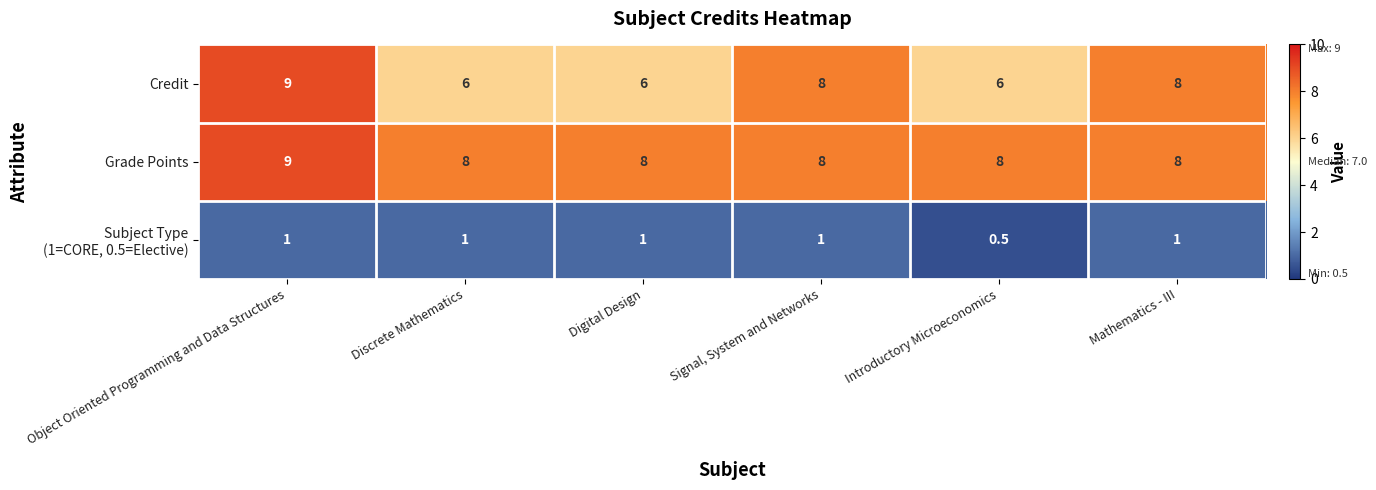

Where does the Credit series first go above 8?

Object Oriented Programming and Data Structures